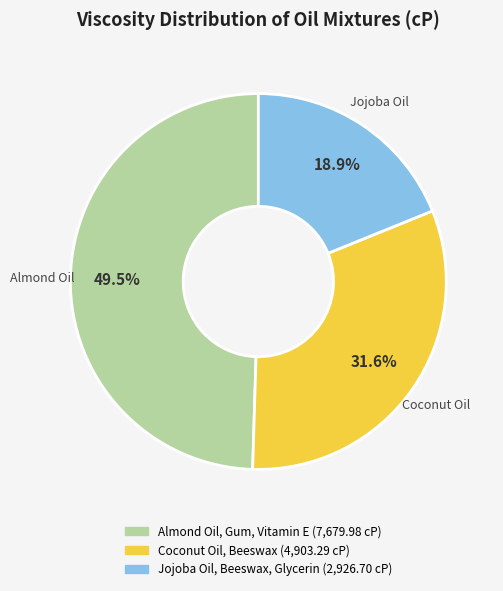

How many segments does this pie chart have?

3